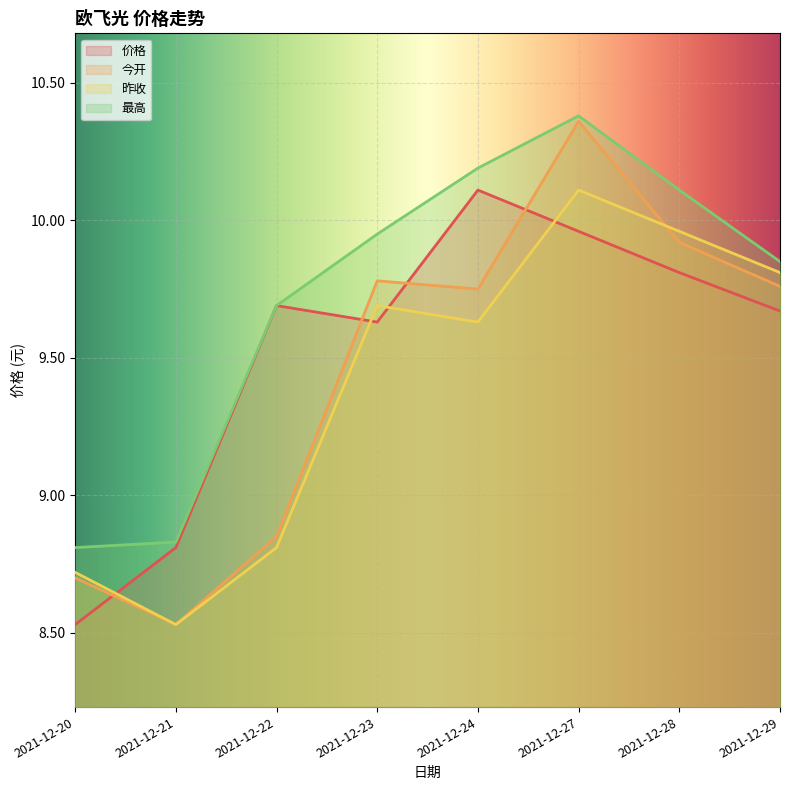

Where does the 今开 series first go above 9?

2021-12-23